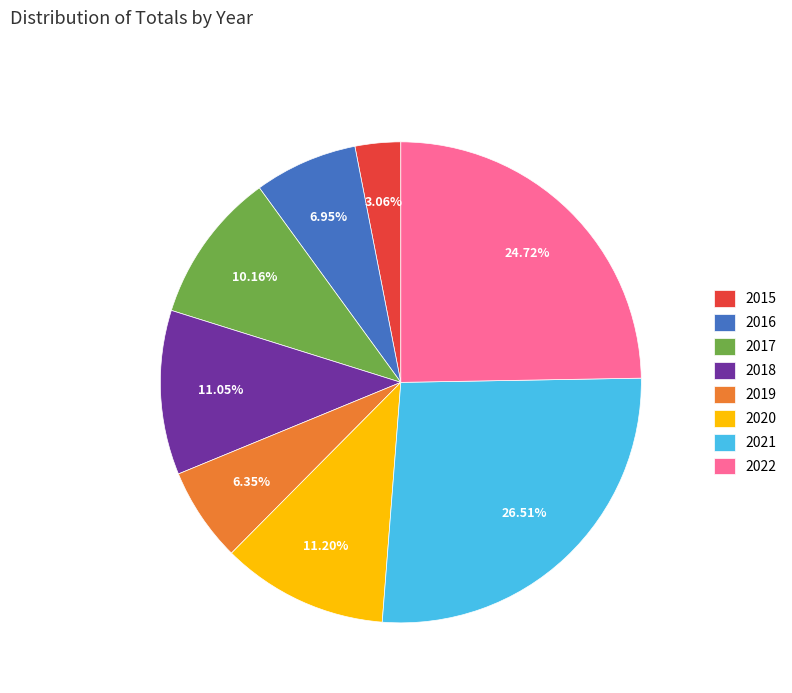

Which slice is the largest?

2021